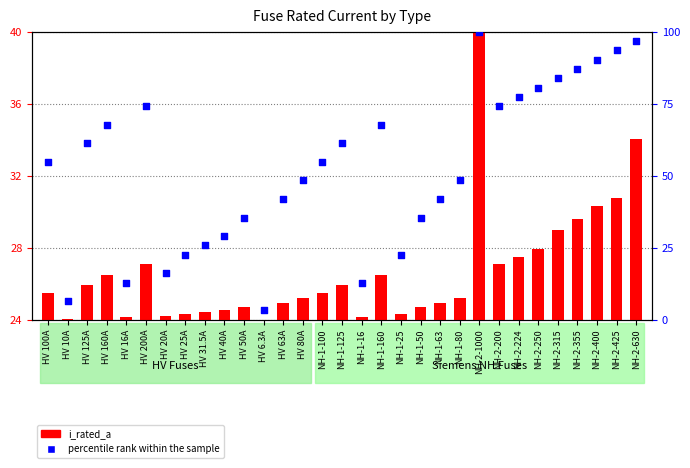

Which has a higher value, HV 100A or NH-2-315?

NH-2-315